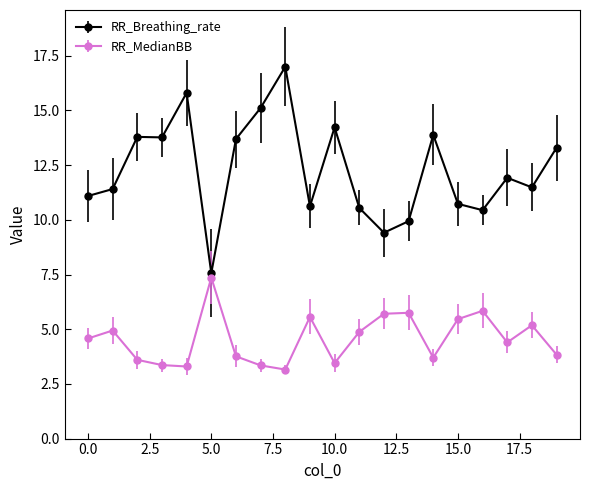

True or false: RR_MedianBB has more than 2 points higher than both neighbors.

True